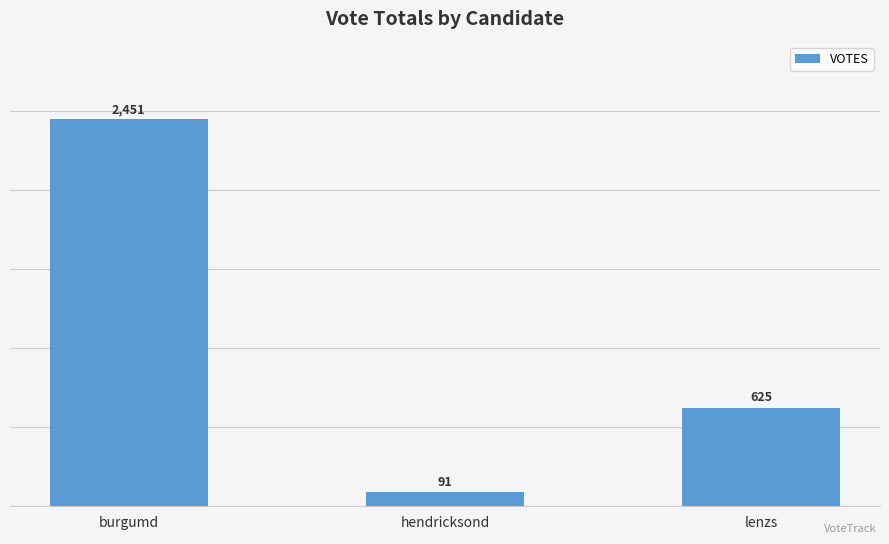

What is the smallest value displayed?

91